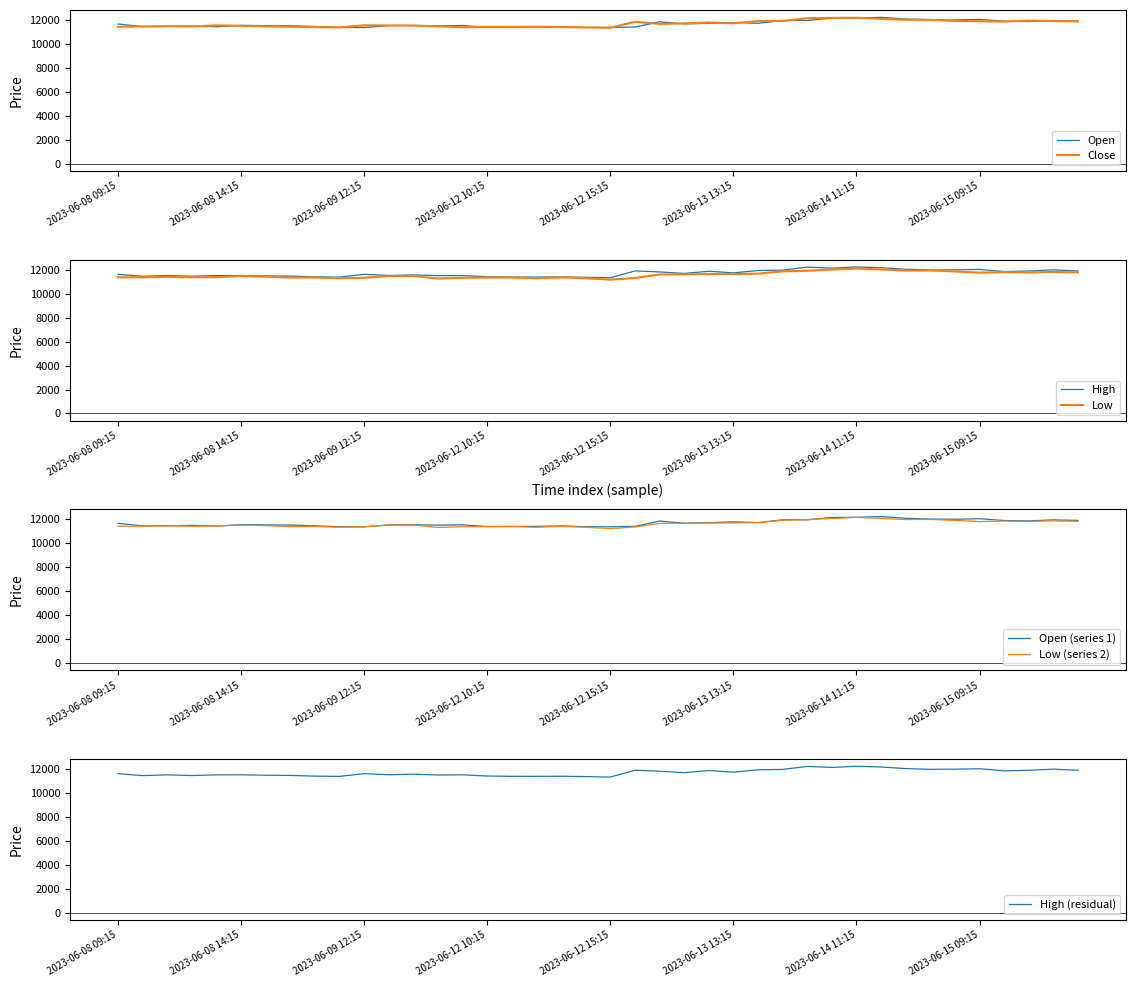

At 2023-06-12 15:15, list the series in order from largest to smallest.

Open, High, Close, Low